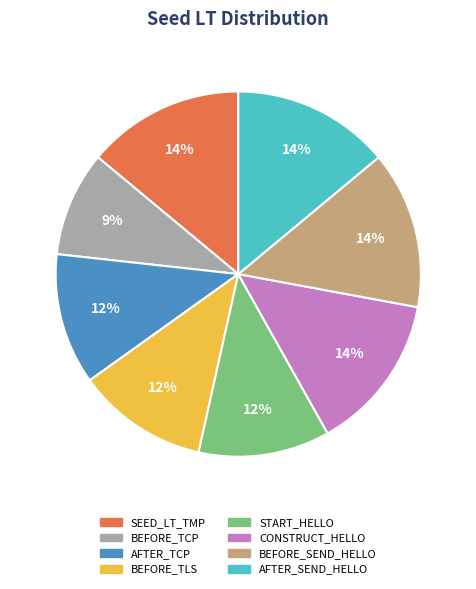

What percentage is the START_HELLO slice, to the nearest percent?

12%